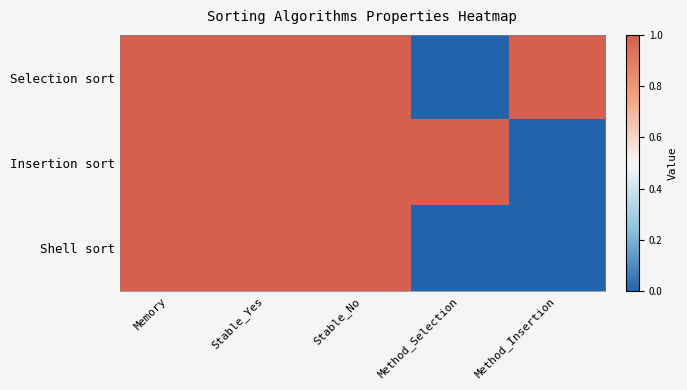

What is the total value across all series at Method_Selection?

1